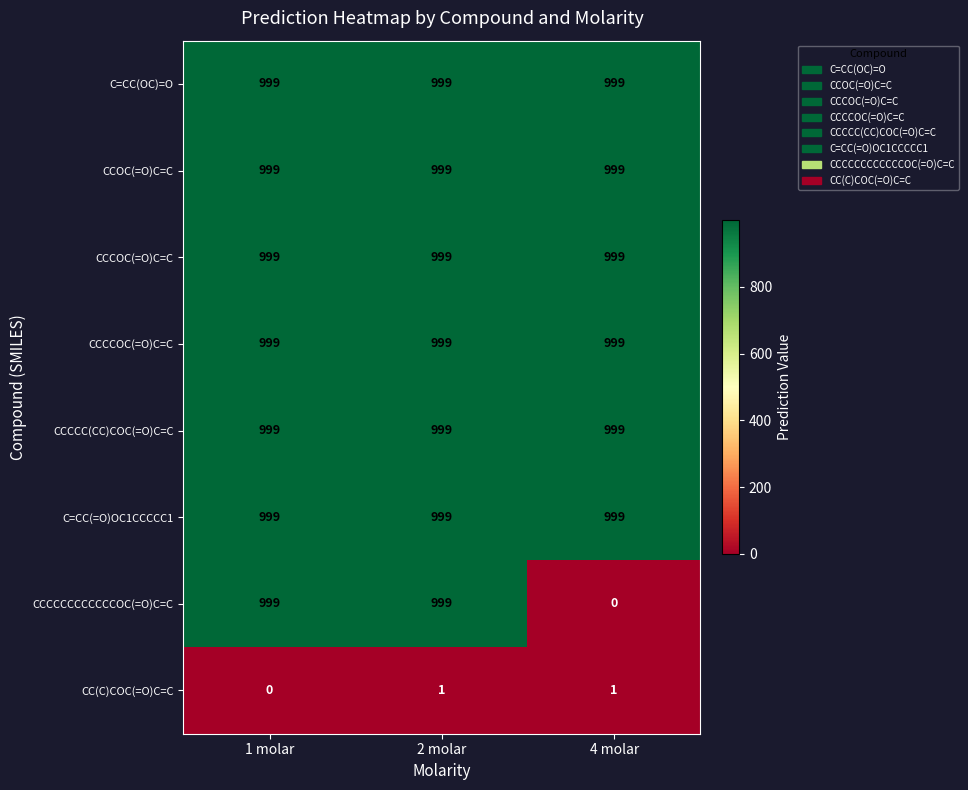

Reading left to right, list all the values displayed in this chart.

C=CC(OC)=O: 1 molar=999	2 molar=999	4 molar=999
CCOC(=O)C=C: 1 molar=999	2 molar=999	4 molar=999
CCCOC(=O)C=C: 1 molar=999	2 molar=999	4 molar=999
CCCCOC(=O)C=C: 1 molar=999	2 molar=999	4 molar=999
CCCCC(CC)COC(=O)C=C: 1 molar=999	2 molar=999	4 molar=999
C=CC(=O)OC1CCCCC1: 1 molar=999	2 molar=999	4 molar=999
CCCCCCCCCCCCOC(=O)C=C: 1 molar=999	2 molar=999	4 molar=0
CC(C)COC(=O)C=C: 1 molar=0	2 molar=1	4 molar=1